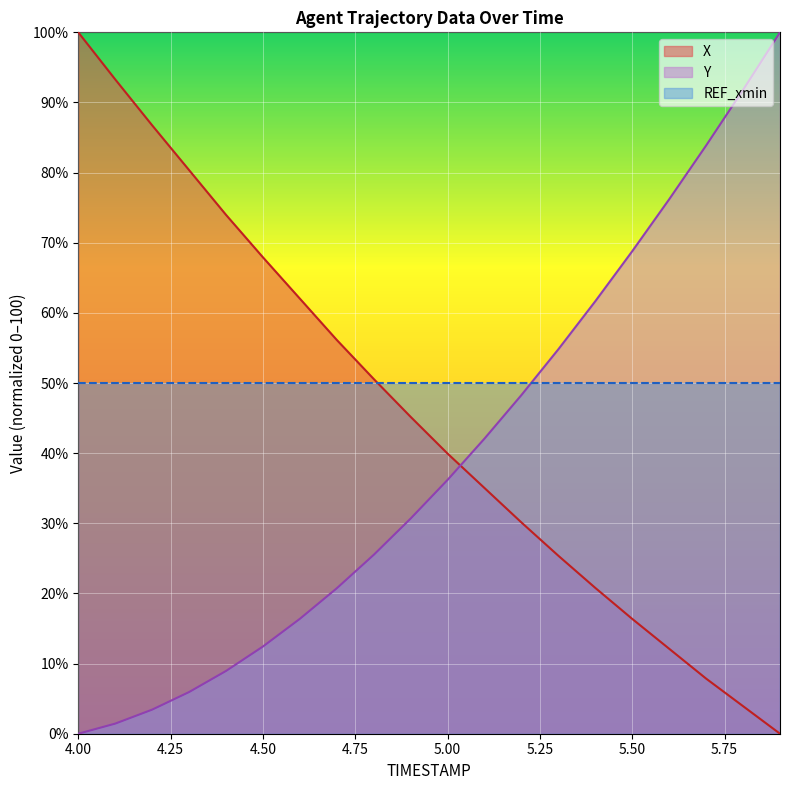

Where is X nearest to the value 50?

4.8